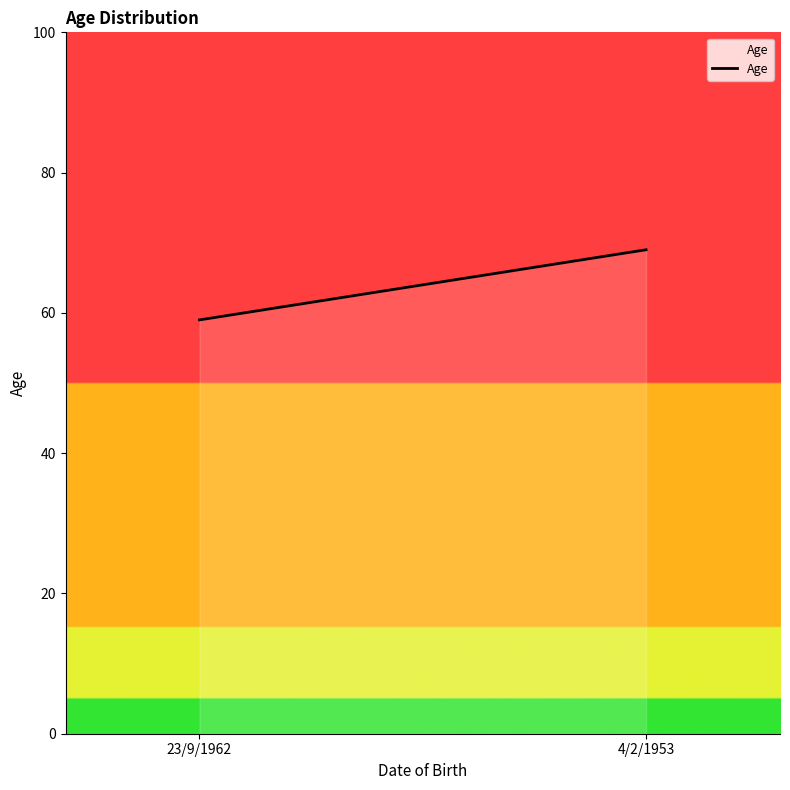

What is the minimum value shown in the chart?

59.0